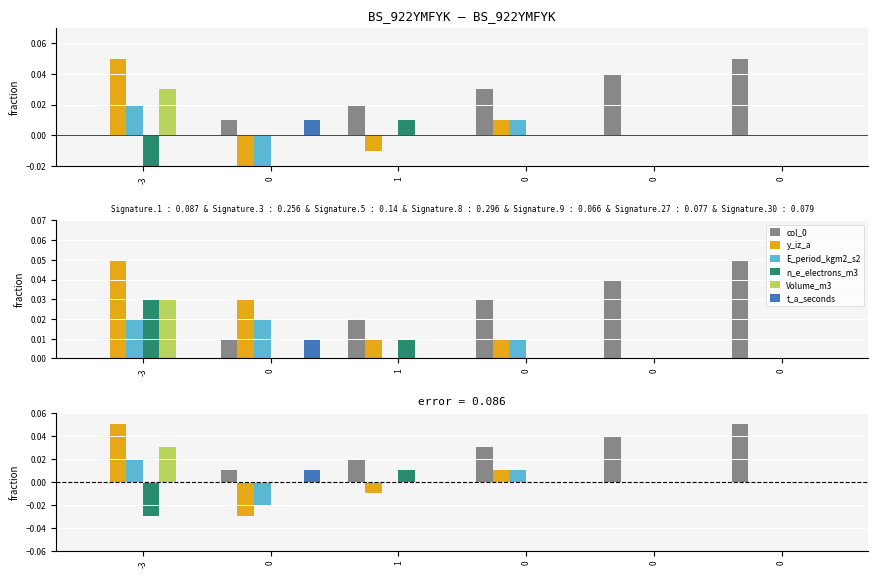

At how many categories does at least one series exceed 0?

6